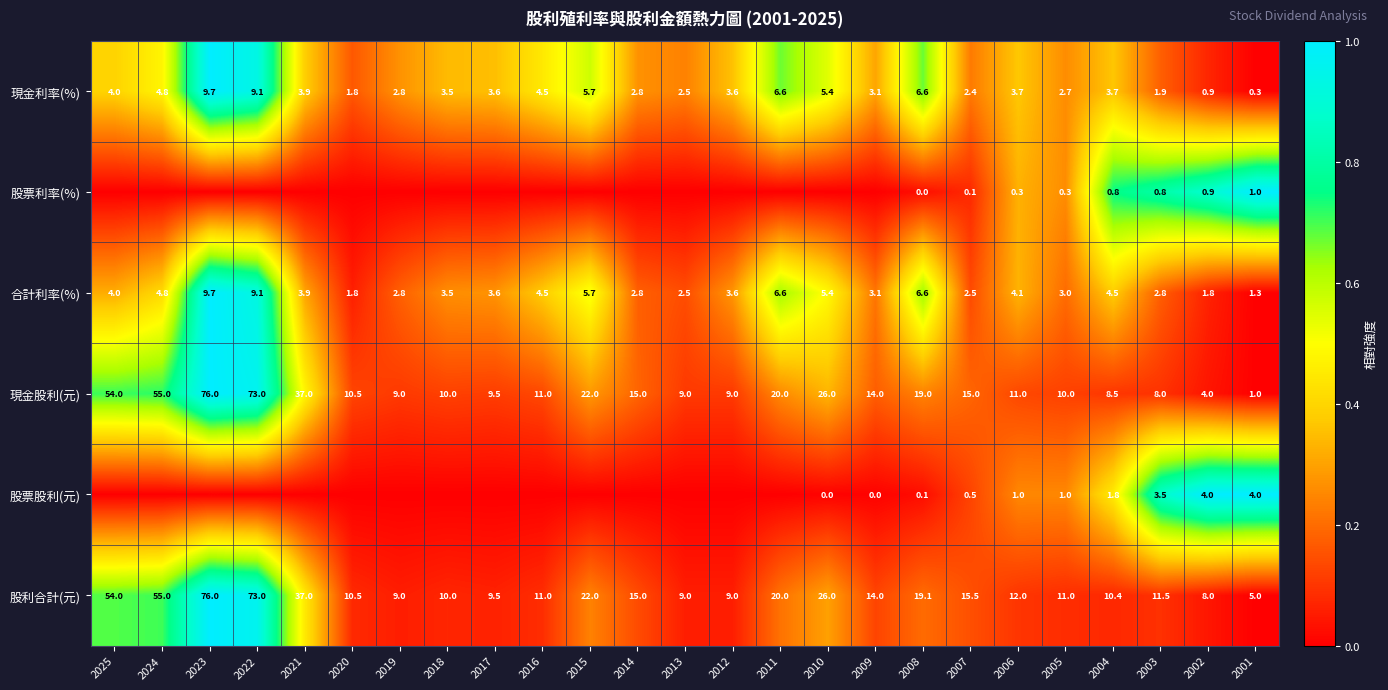

What is the average value of the 股利合計(元) series?

22.1